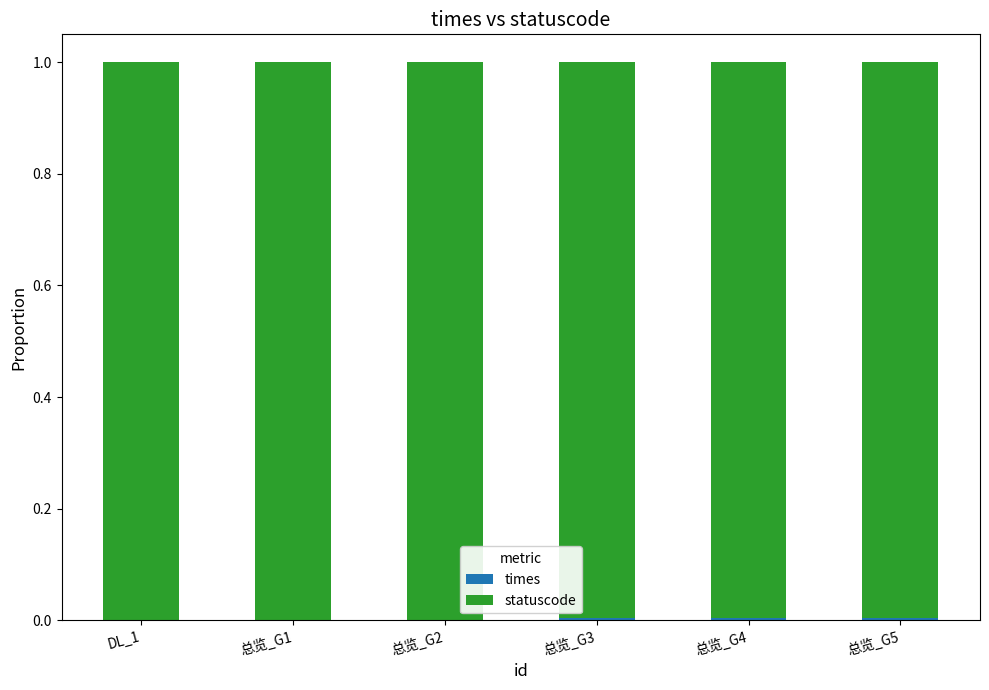

How many distinct data groups are displayed?

2